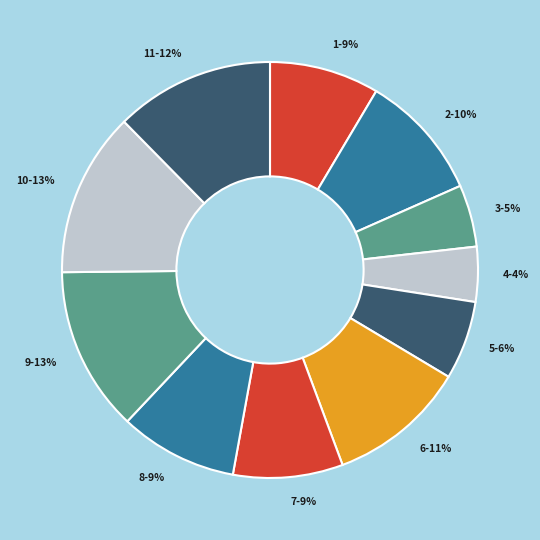

To the nearest percent, what percentage of the pie is 6-11%?

11%